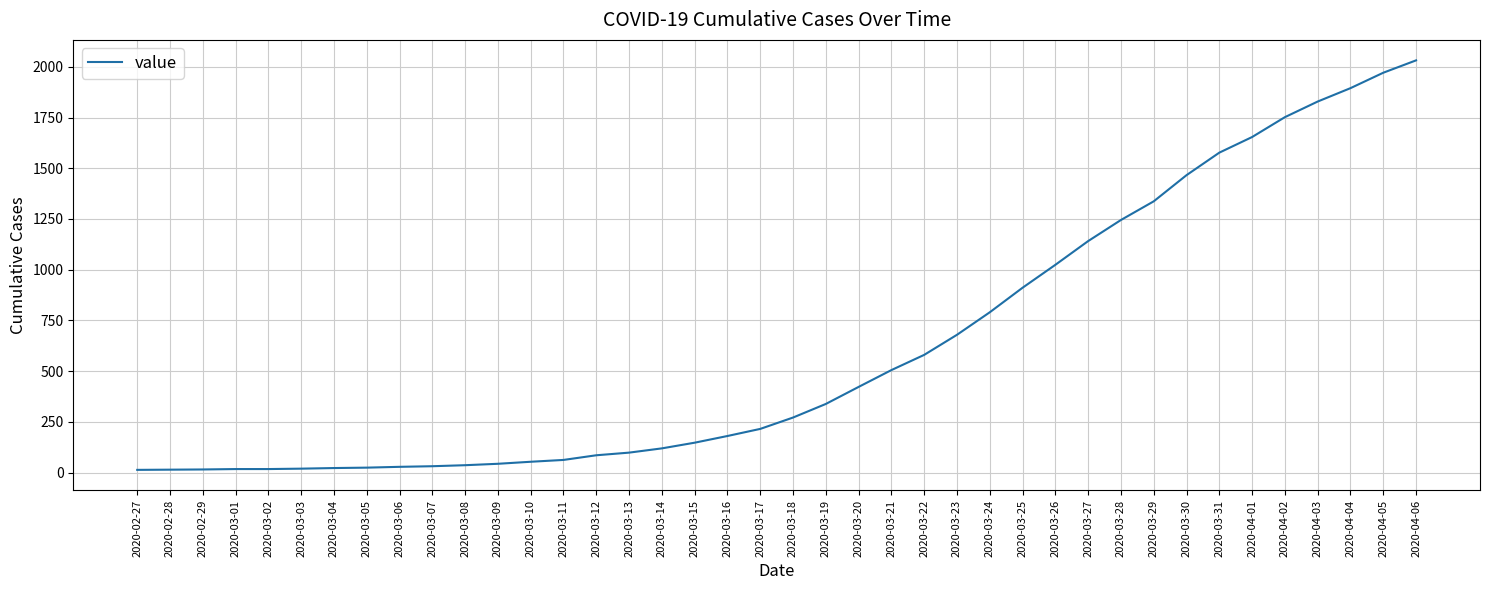

Is this an area chart (filled region under the line)?

No